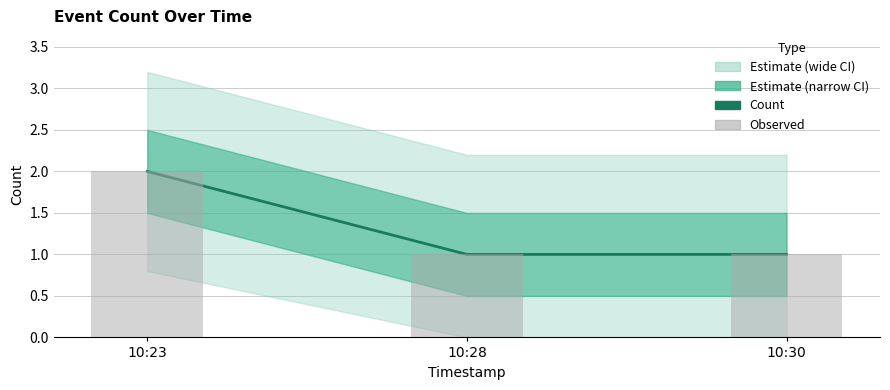

What is the maximum value shown in the chart?

2